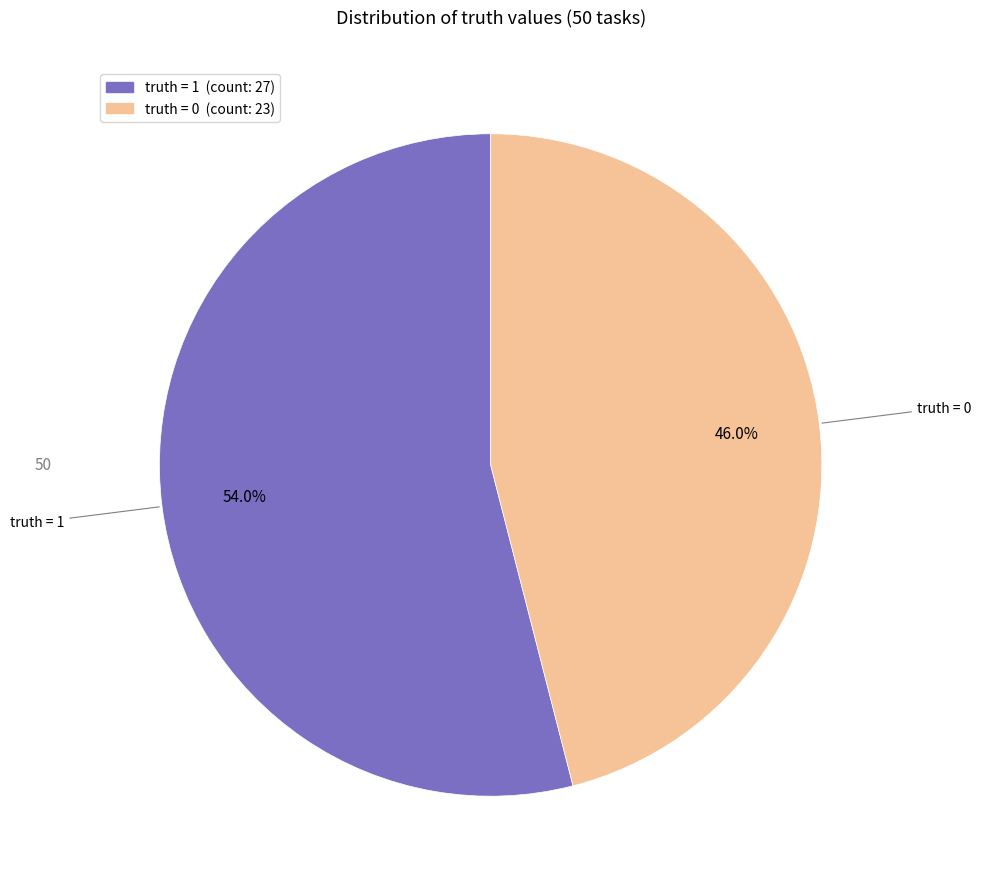

Does any single category account for the majority?

Yes